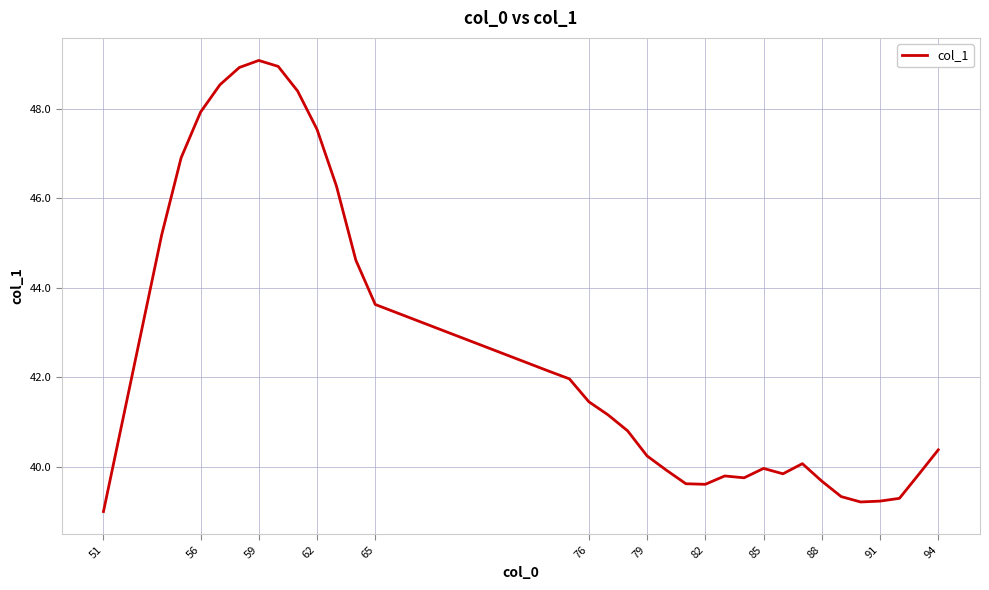

True or false: the data has more than 0 interior local peaks.

True